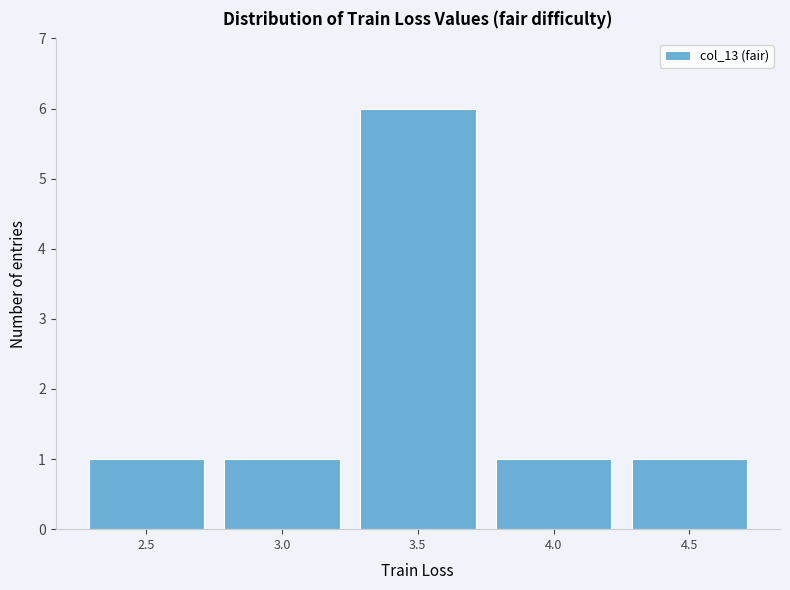

Reading left to right, transcribe all the data shown in this chart.

2.5=1	3.0=1	3.5=6	4.0=1	4.5=1